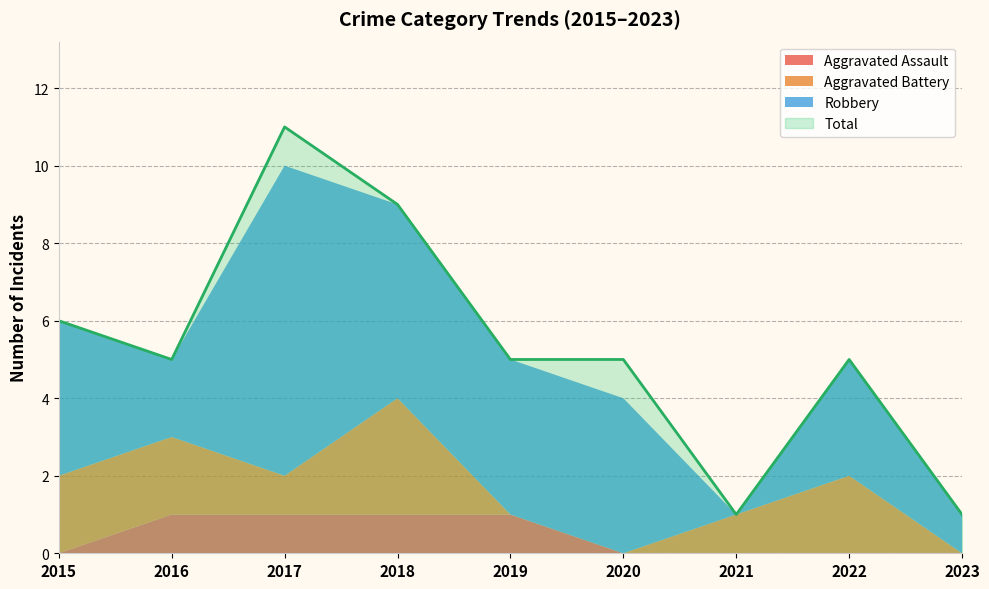

True or false: Robbery and Total intersect in this chart.

False